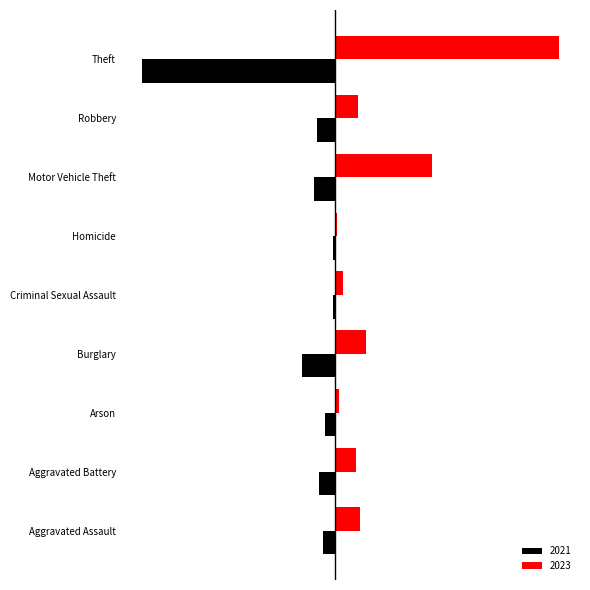

What is the difference between the maximum and minimum values in the 2023 series?

108